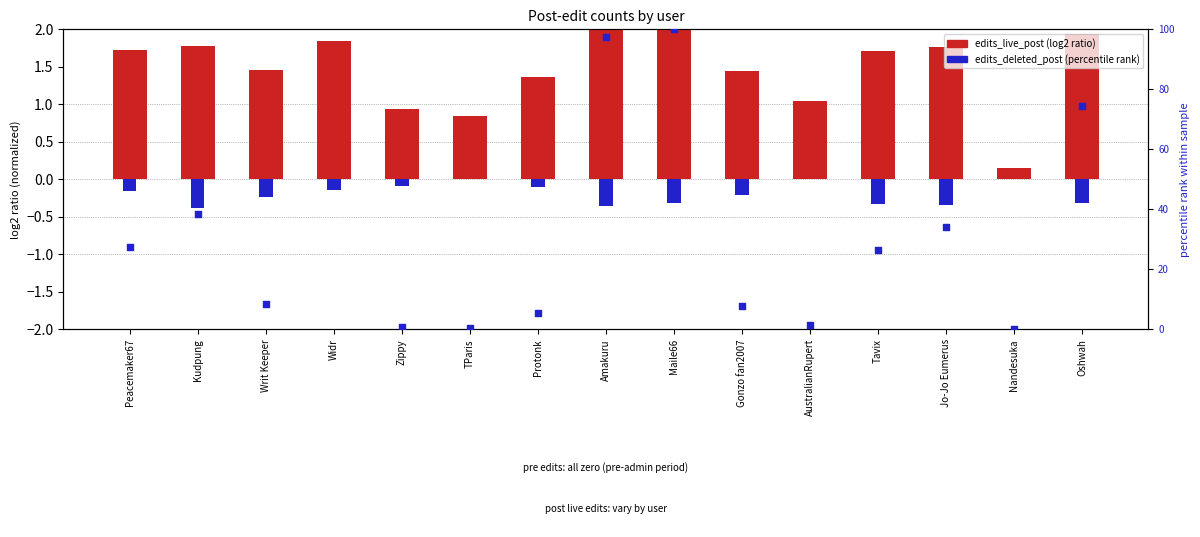

Which series reaches the maximum Y coordinate?

percentile rank